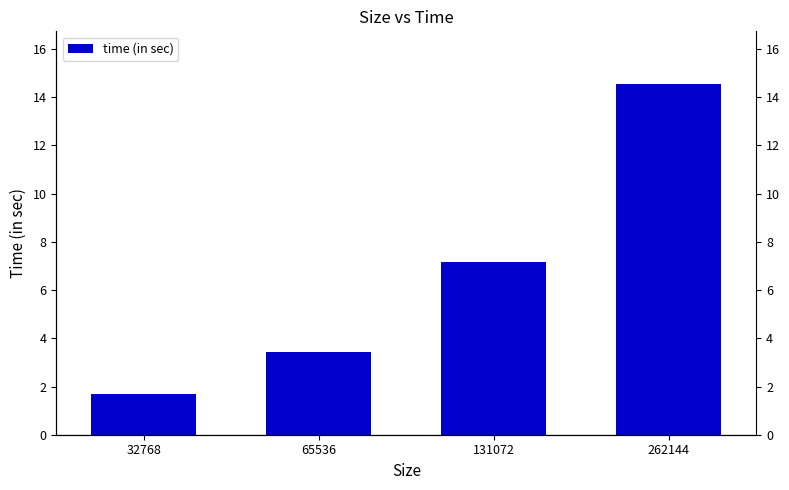

How many data points does each series have?

4